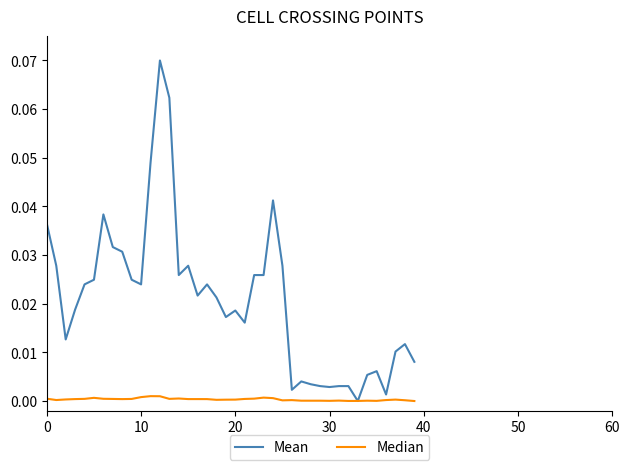

Count the number of data series in this chart.

2